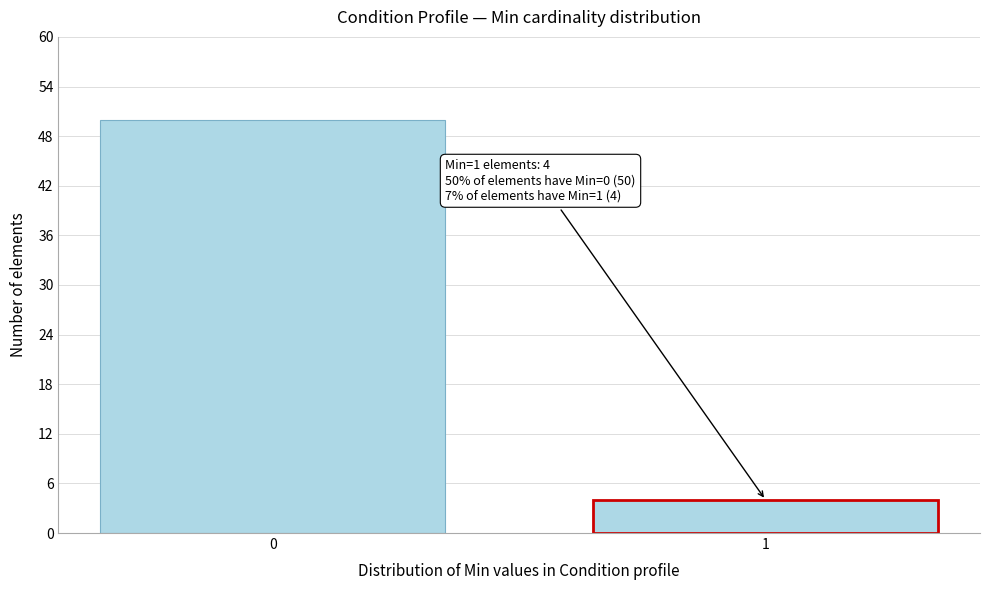

Reading left to right, list all the values displayed in this chart.

50	4